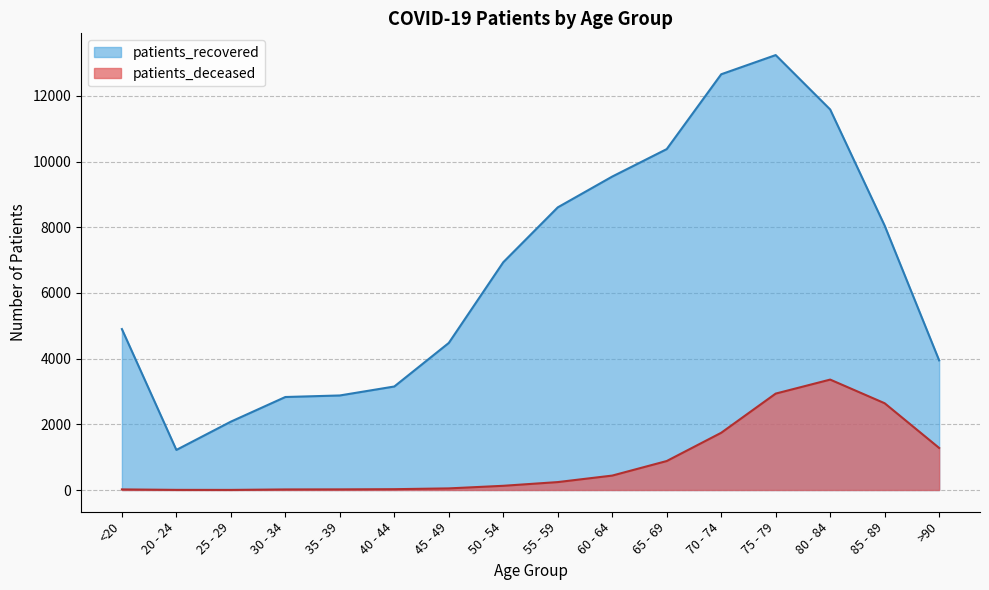

What is the difference between the second highest and minimum values in the patients_deceased series?

2932